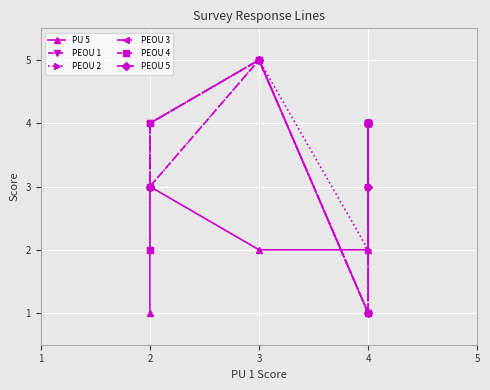

What is the value of the PEOU 2 point at the 6th from the left?

4